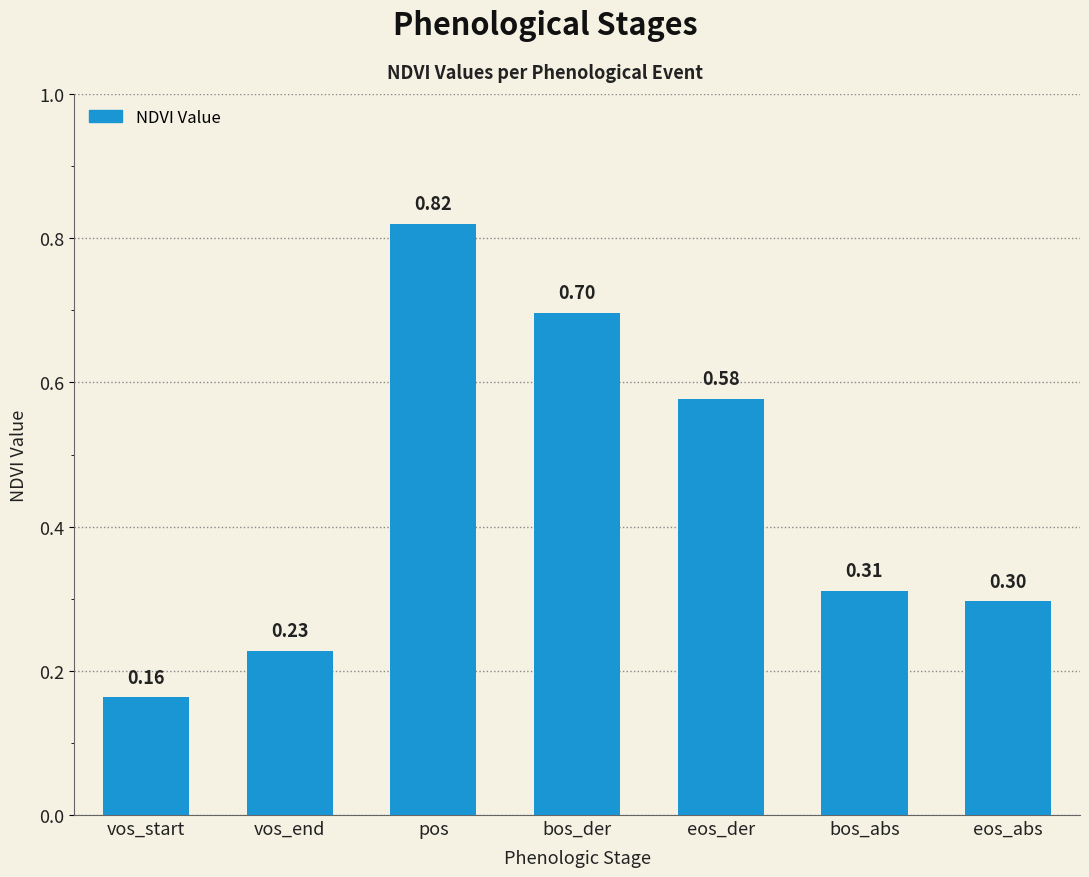

Which category has the highest value across all series?

pos